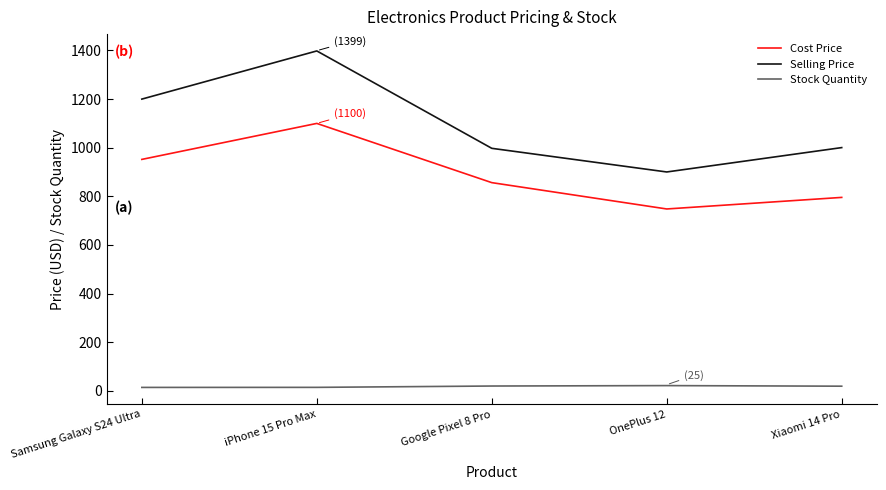

What is the difference between the Cost Price values at OnePlus 12 and Google Pixel 8 Pro?

108.3